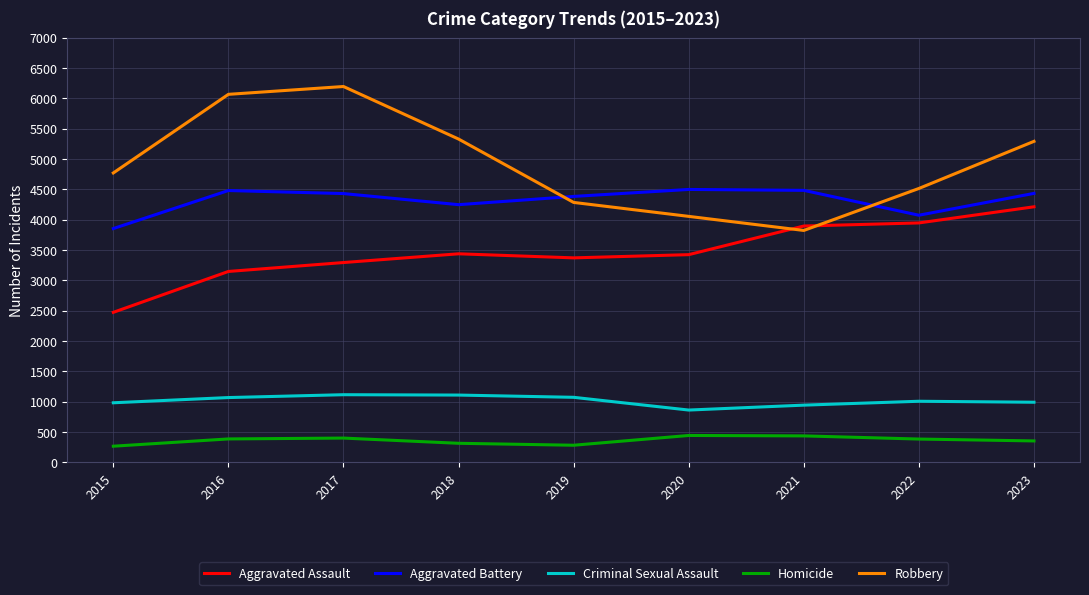

What is the sum of all Aggravated Battery values?

38889